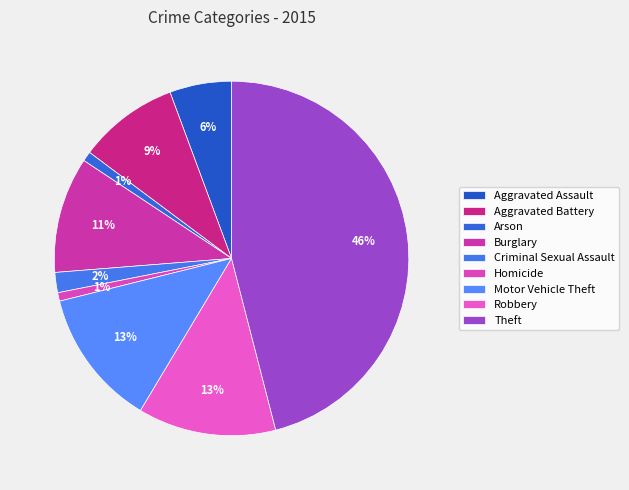

How many segments does this pie chart have?

9